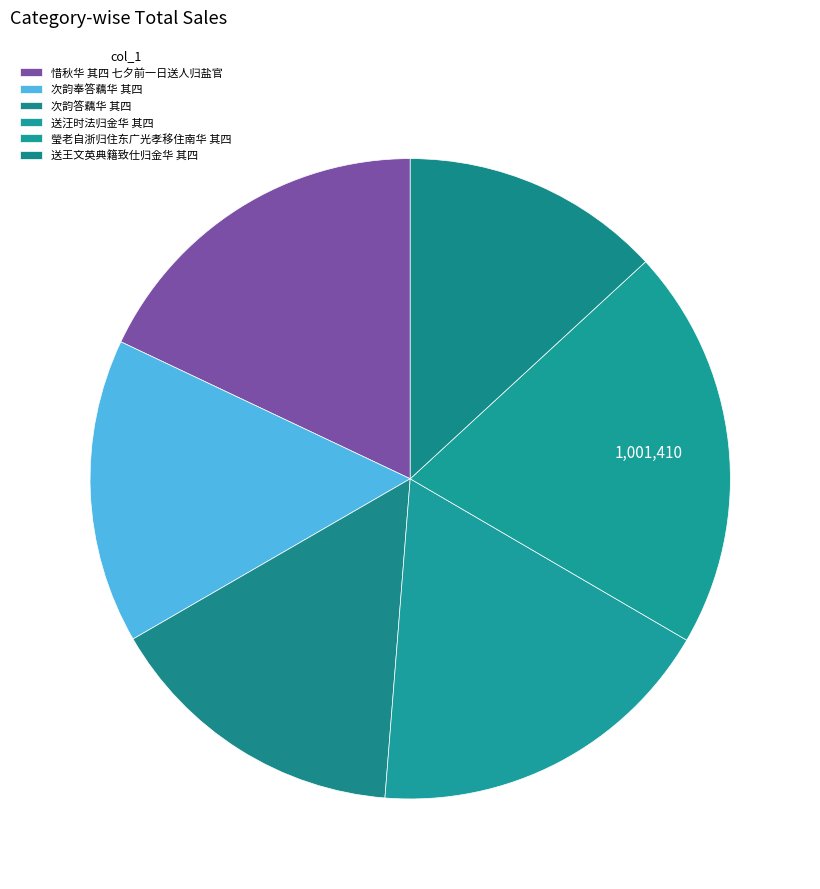

How much of the chart is everything except 次韵奉答藕华 其四?

84.6%